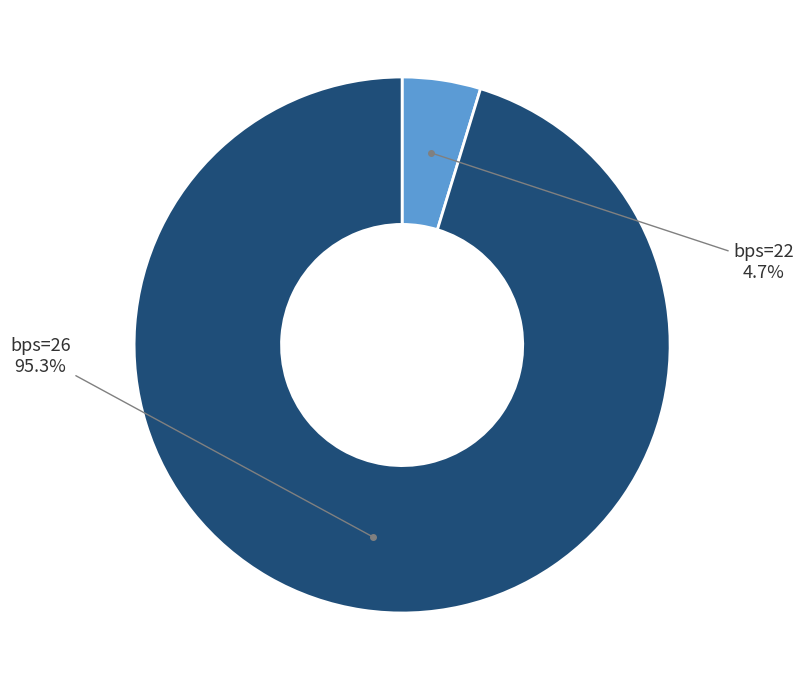

To the nearest percent, what is the average slice percentage?

50%